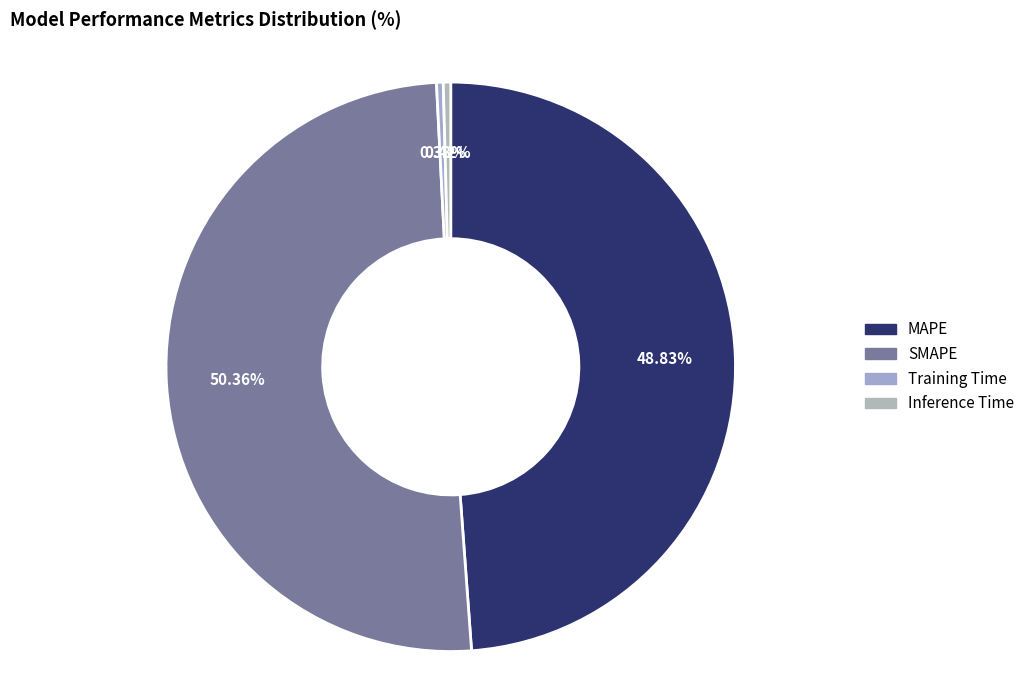

True or false: SMAPE accounts for 50% of the total.

True